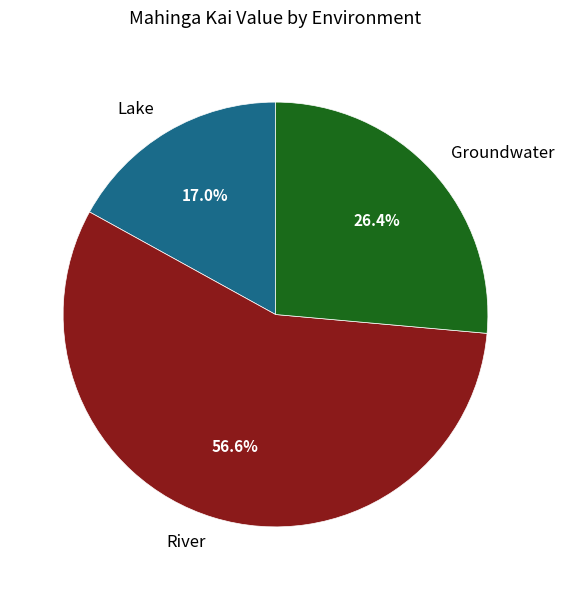

What percentage is the River slice, to the nearest percent?

57%